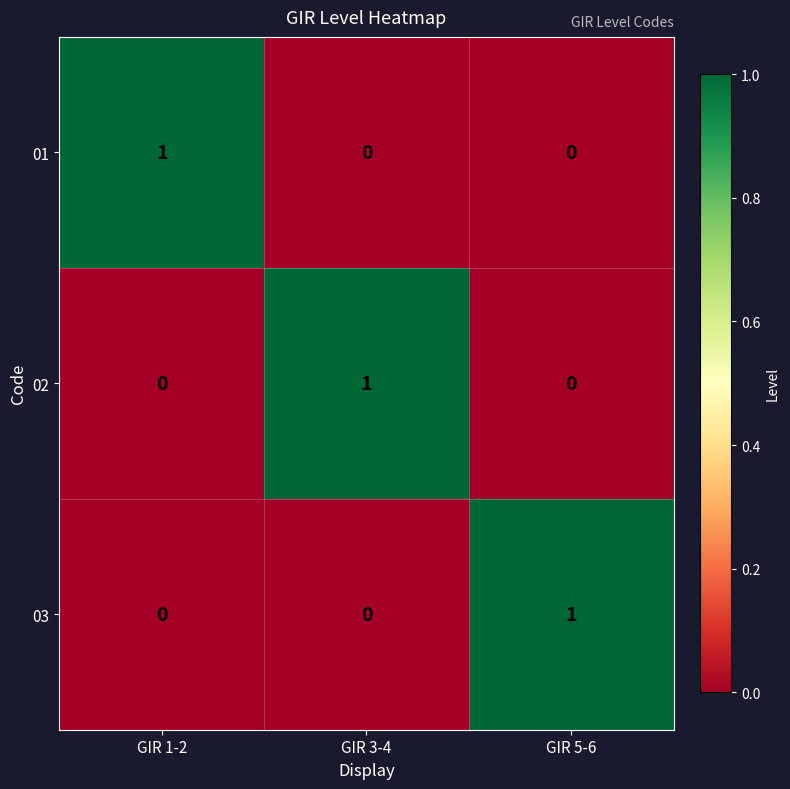

Is the value of 03 at GIR 3-4 greater than the value of 02 at GIR 3-4?

No